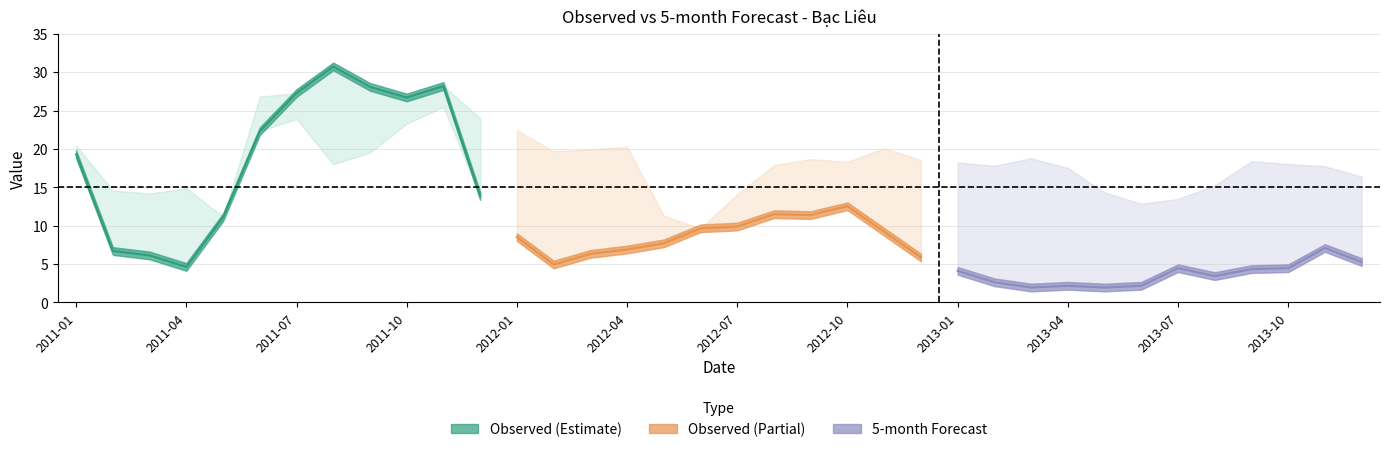

What is the minimum value shown in the chart?

1.9